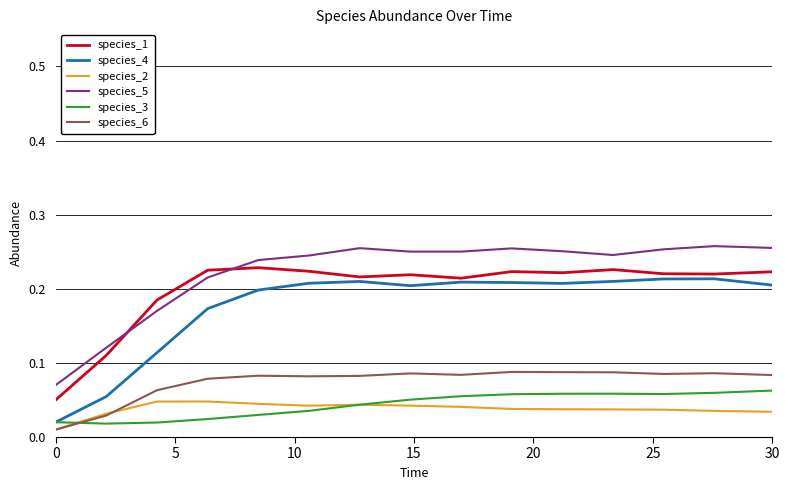

True or false: species_2 and species_5 intersect in this chart.

False